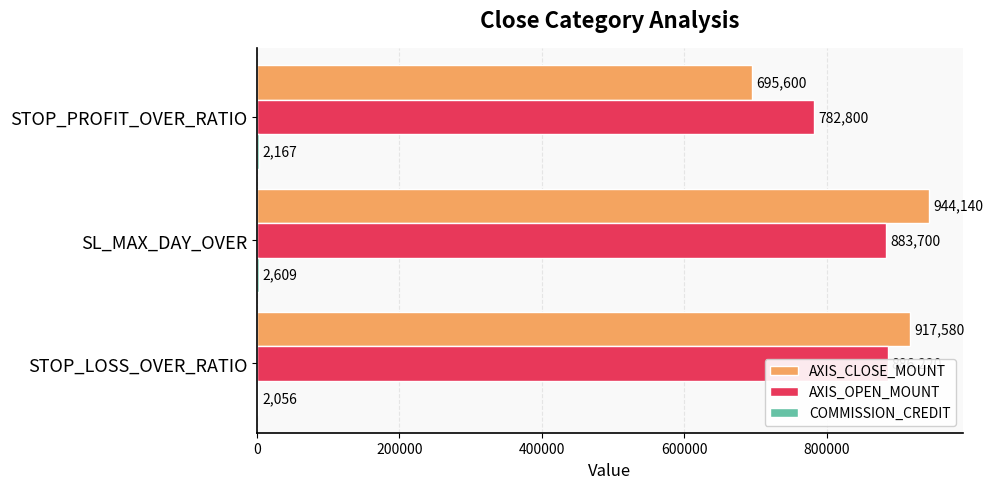

Are the bars horizontal?

Yes